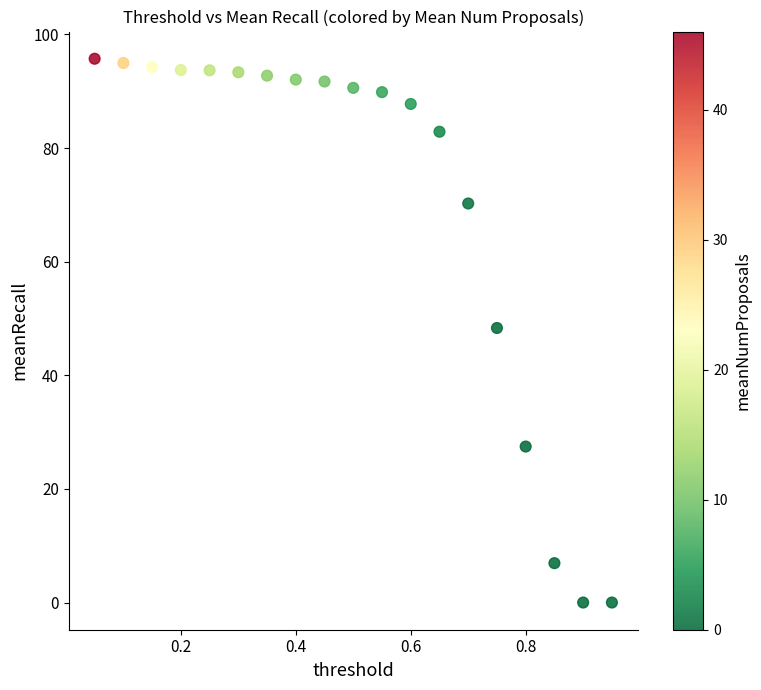

What Y value in the scatter plot is closest to 47?

48.3